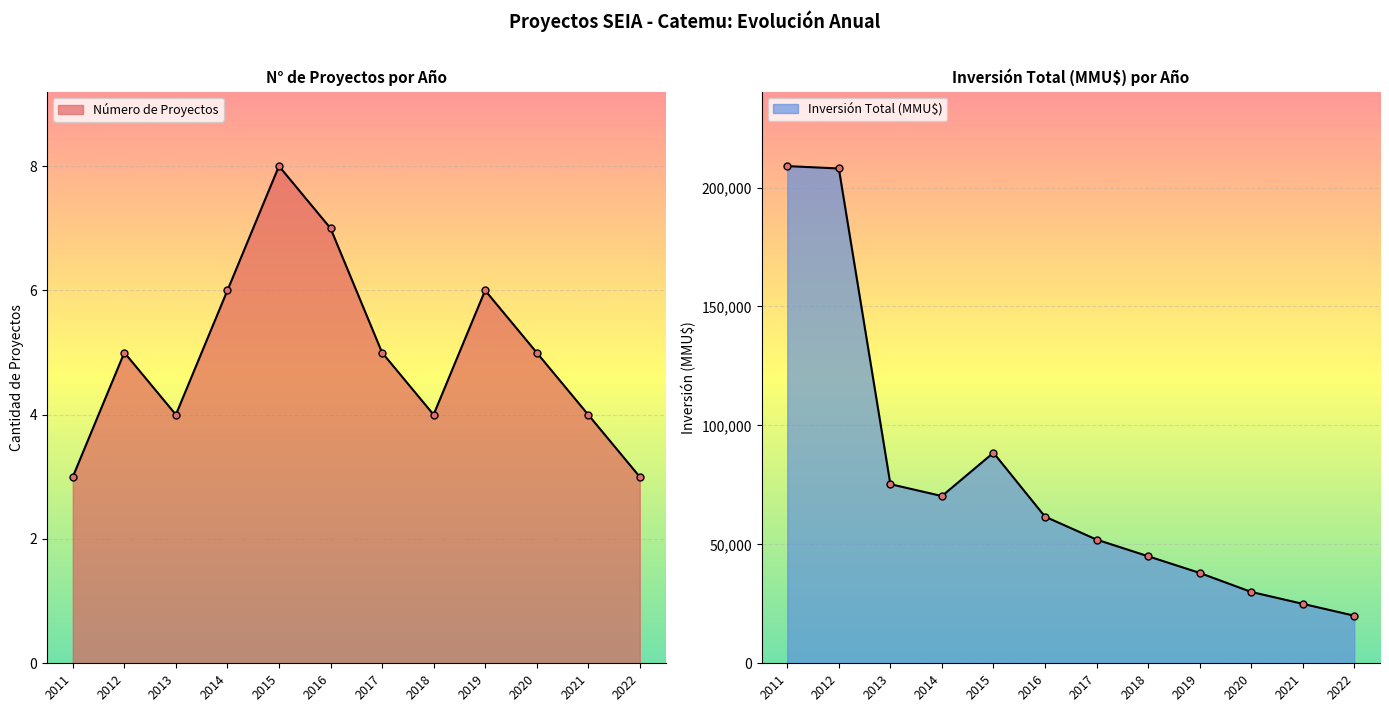

Is it true that Número de Proyectos equals 3 at 2019?

False